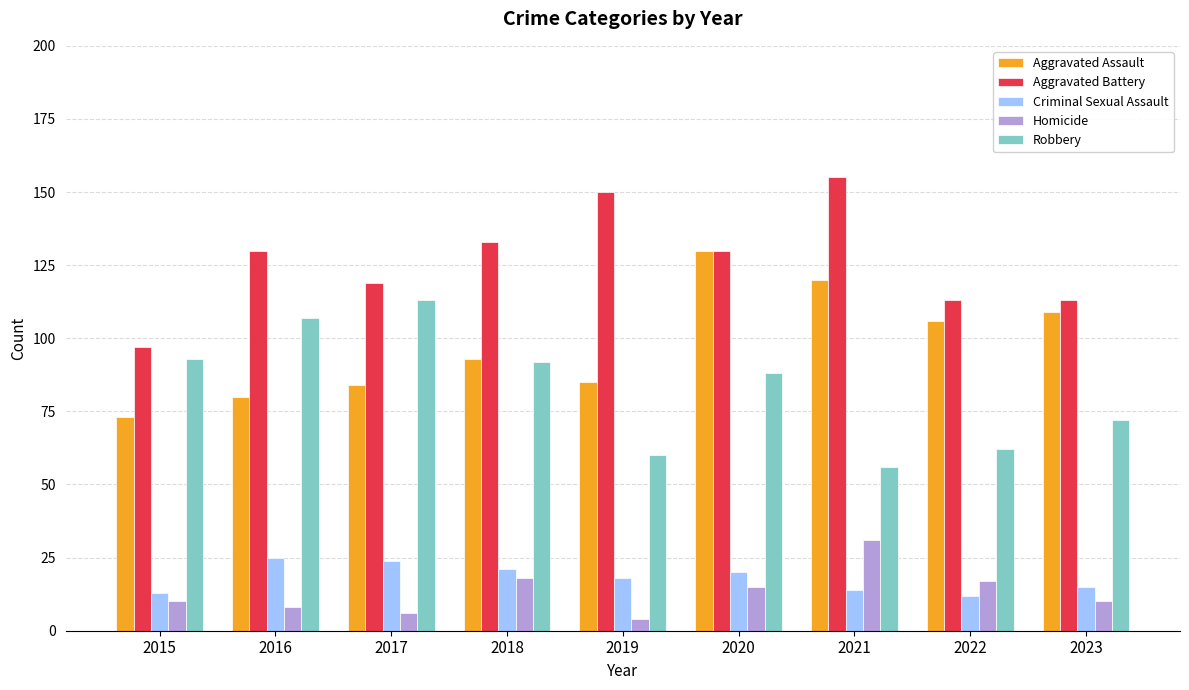

At how many categories does at least one series exceed 54?

9